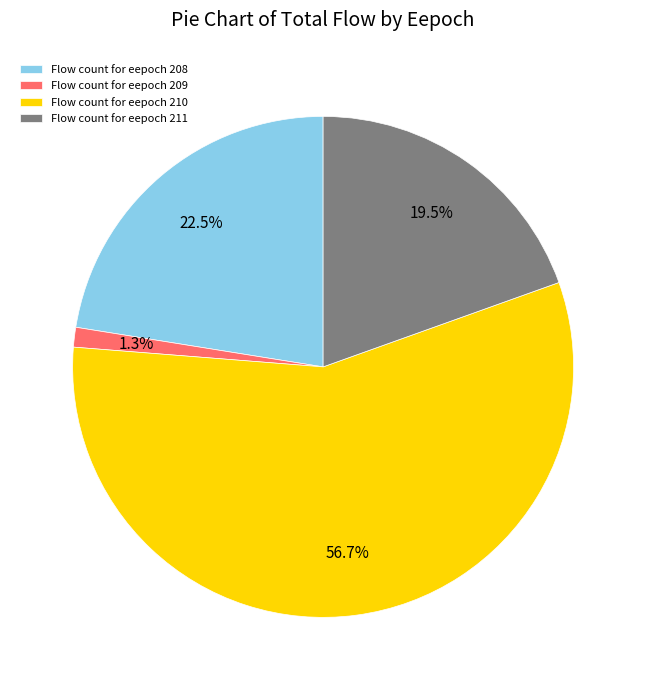

Rank the categories by value from highest to lowest.

Flow count for eepoch 210, Flow count for eepoch 208, Flow count for eepoch 211, Flow count for eepoch 209